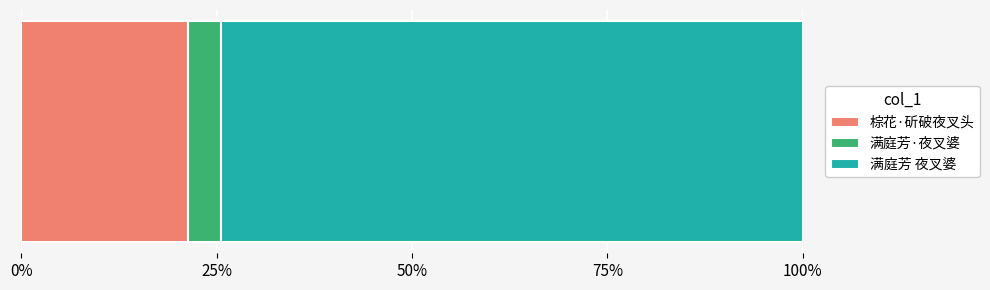

What are all the series names shown in the legend?

棕花·斫破夜叉头, 满庭芳·夜叉婆, 满庭芳 夜叉婆